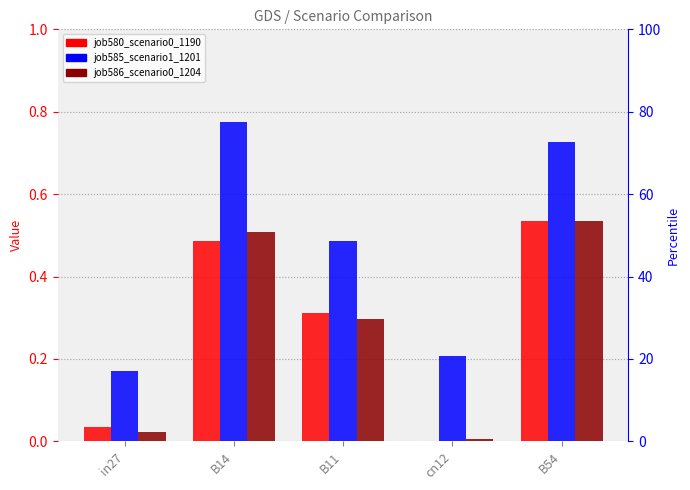

Which has a higher value, cn12 or B14?

B14